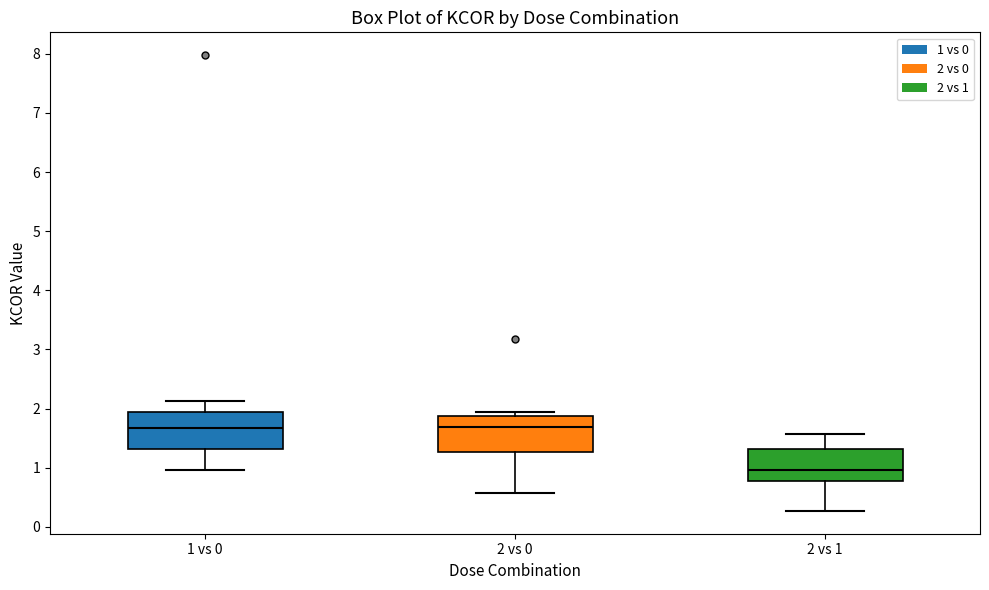

Reading left to right, read every box against the y-axis: the position of its median line, the range the box covers, and the ends of its whiskers. The values are not printed on the chart, so give them approximately, as read against the axis.

1 vs 0: median 1.7, box 1.3 to 1.9, whiskers 1.0 to 2.1
2 vs 0: median 1.7, box 1.3 to 1.9, whiskers 0.6 to 1.9 (just above the box's upper edge)
2 vs 1: median 1.0, box 0.8 to 1.3, whiskers 0.3 to 1.6